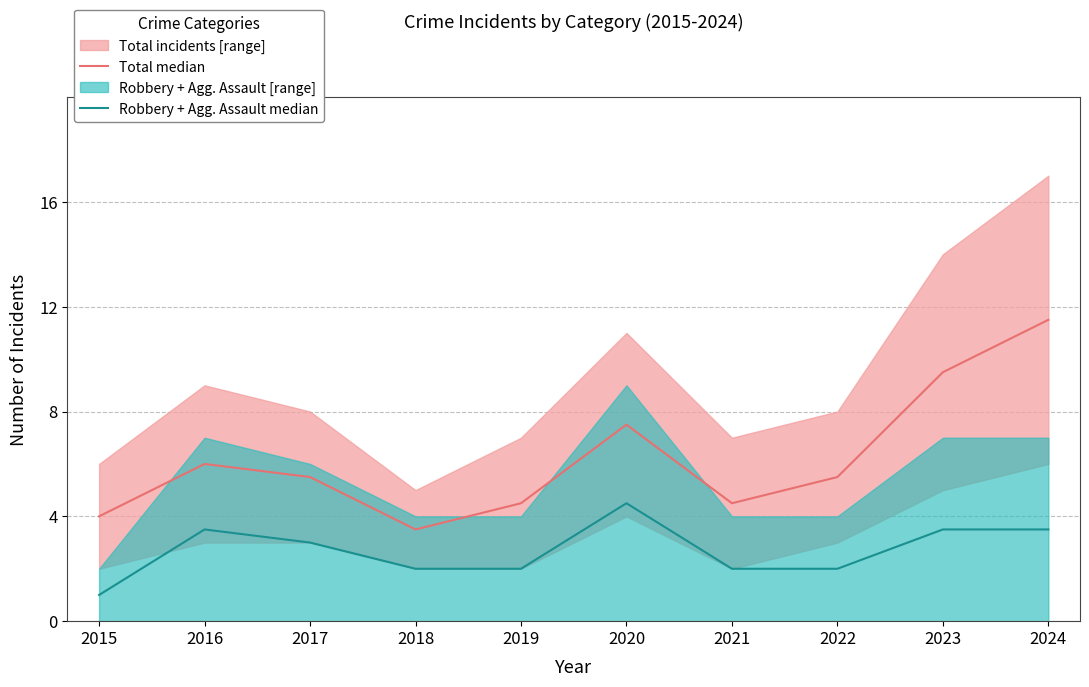

True or false: Robbery + Agg. Assault median and Total median cross at least once.

False